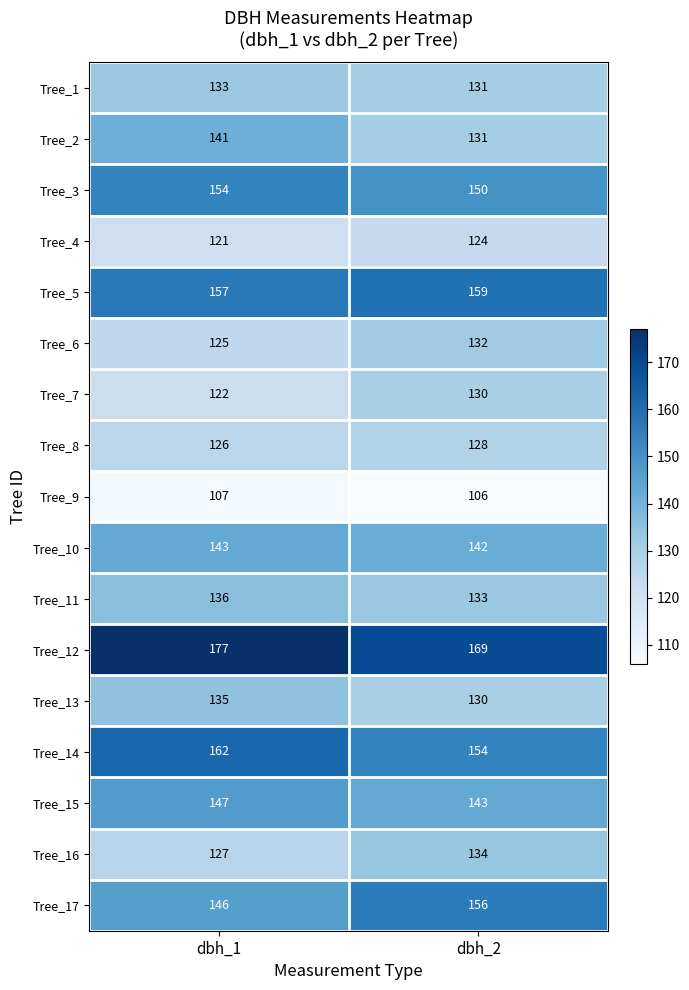

What is the spread (max minus min) of values at dbh_1?

70